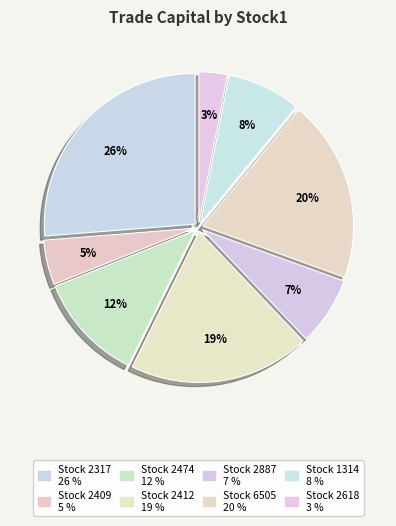

How many segments does this pie chart have?

8